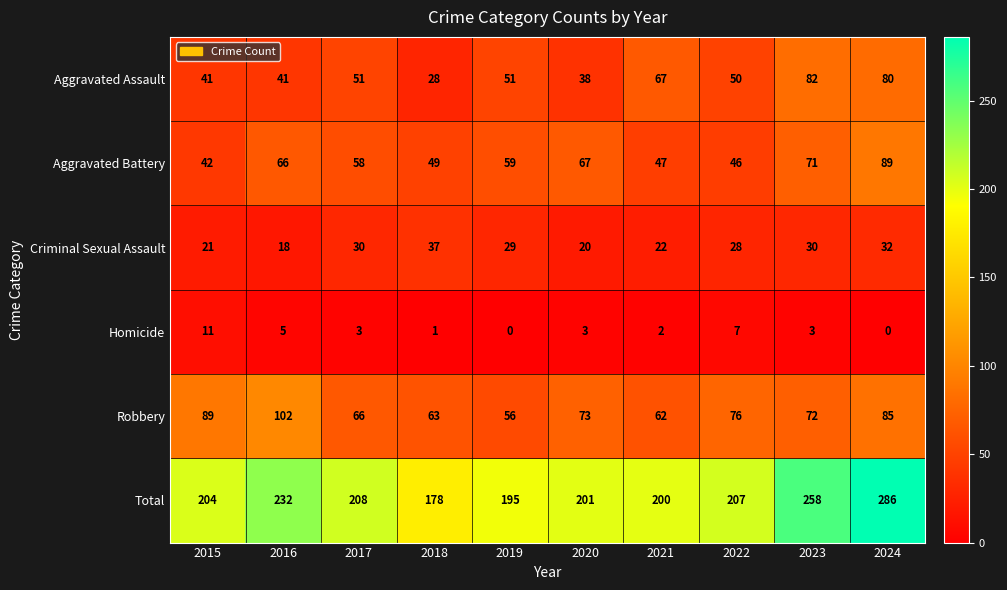

True or false: Criminal Sexual Assault has a value of 32 at 2024.

True